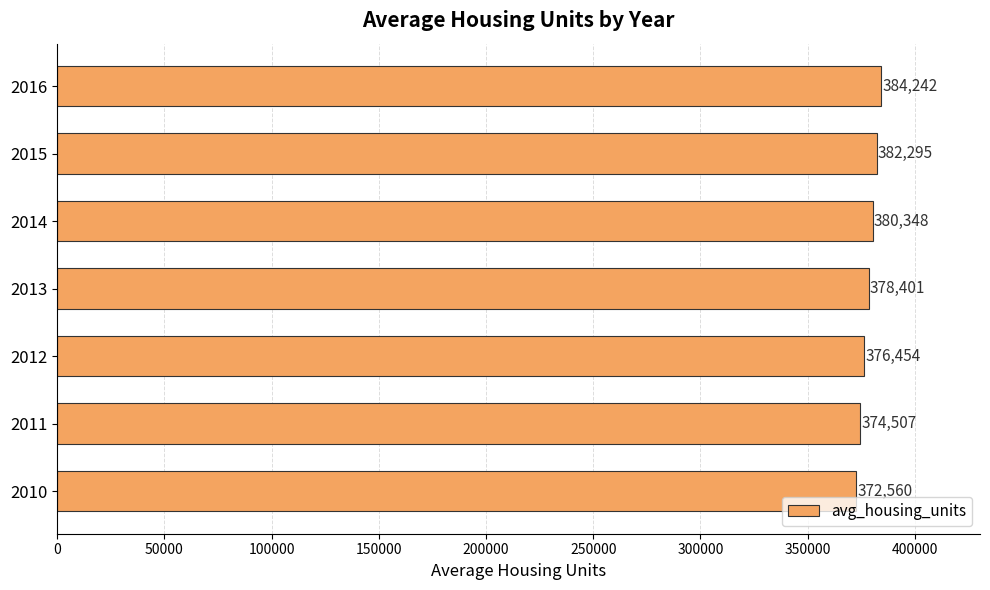

What is the maximum value shown in the chart?

384242